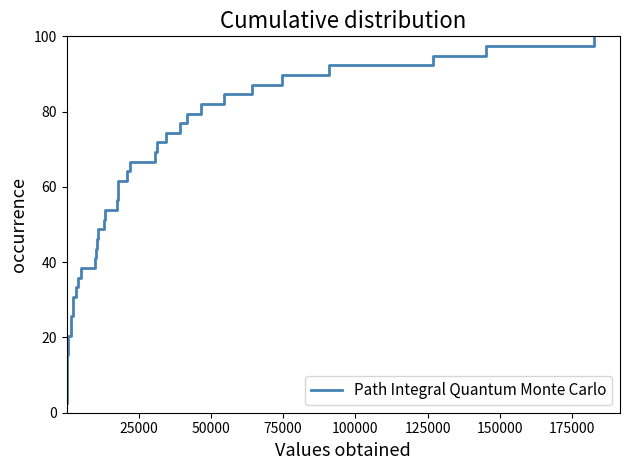

Does the chart display data point markers on the line(s)?

No